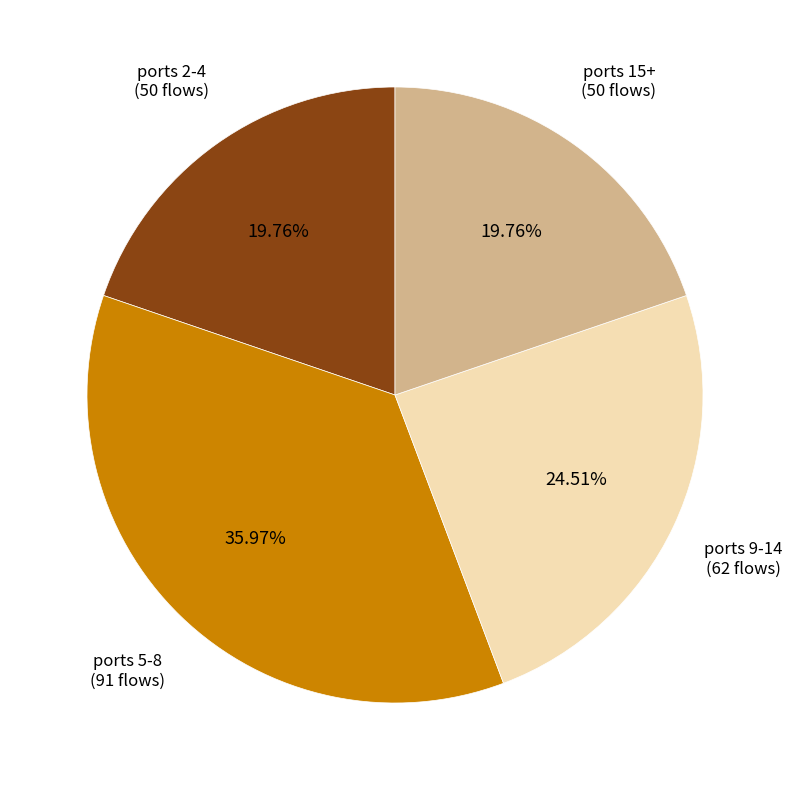

Do ports 2-4 and ports 9-14 together represent more than half of the pie?

No